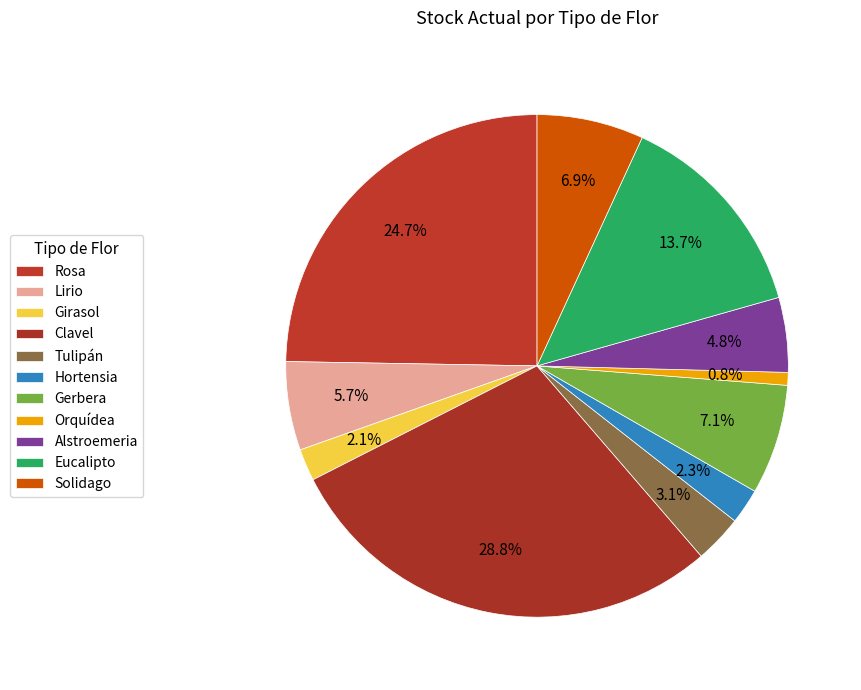

True or false: Girasol accounts for 11% of the total.

False